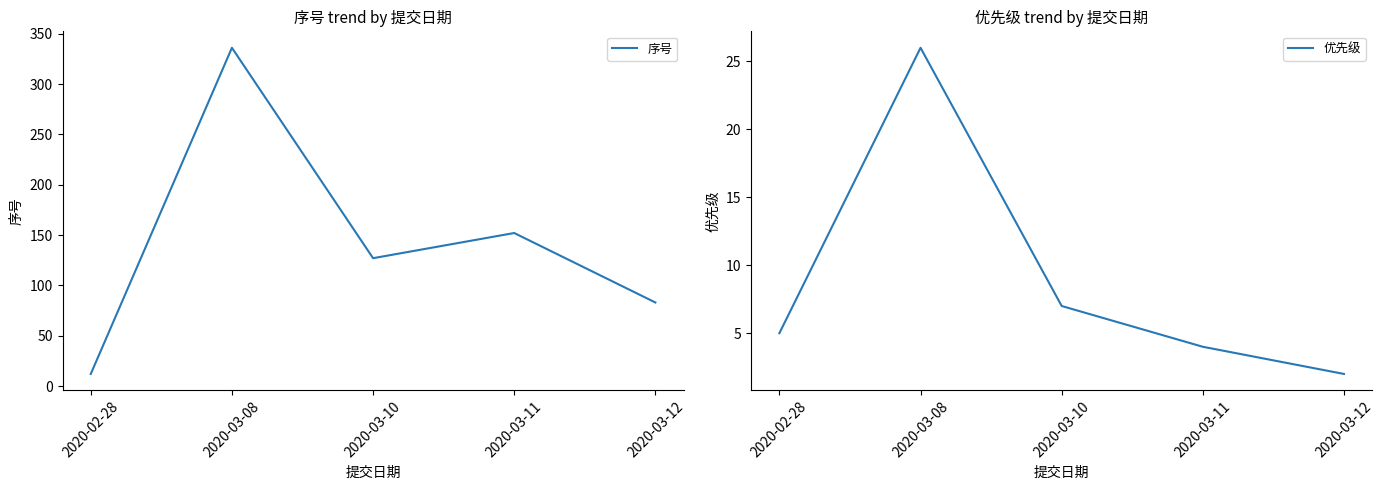

True or false: 序号 has more than 1 interior local peaks.

True